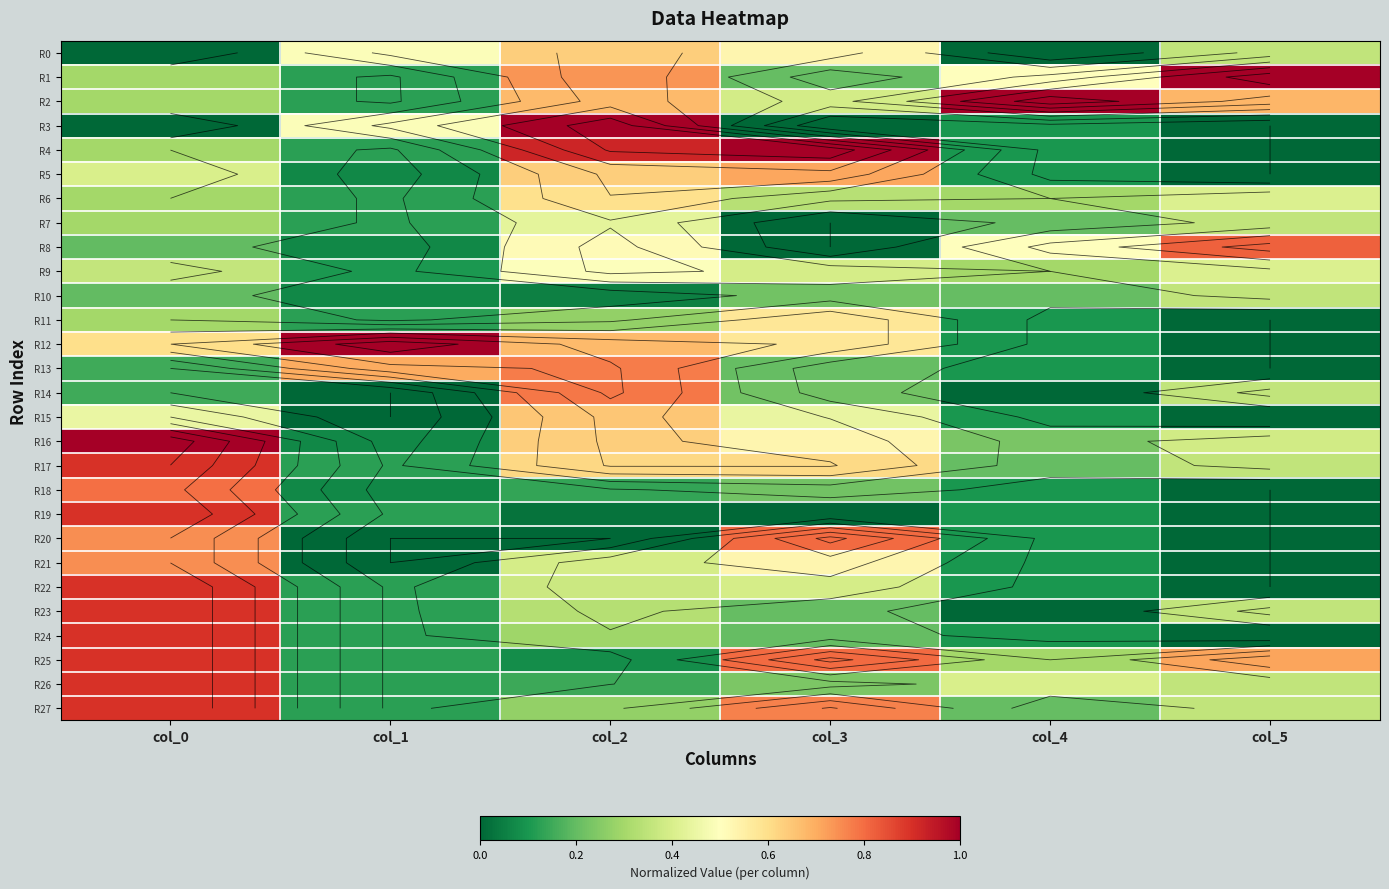

Between col_2 and col_1, which is larger?

col_2